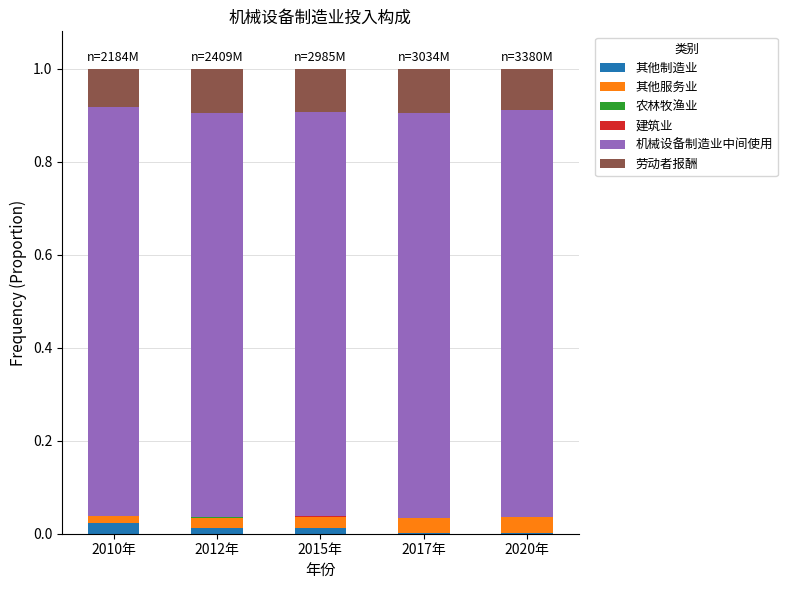

Are the bars horizontal?

No